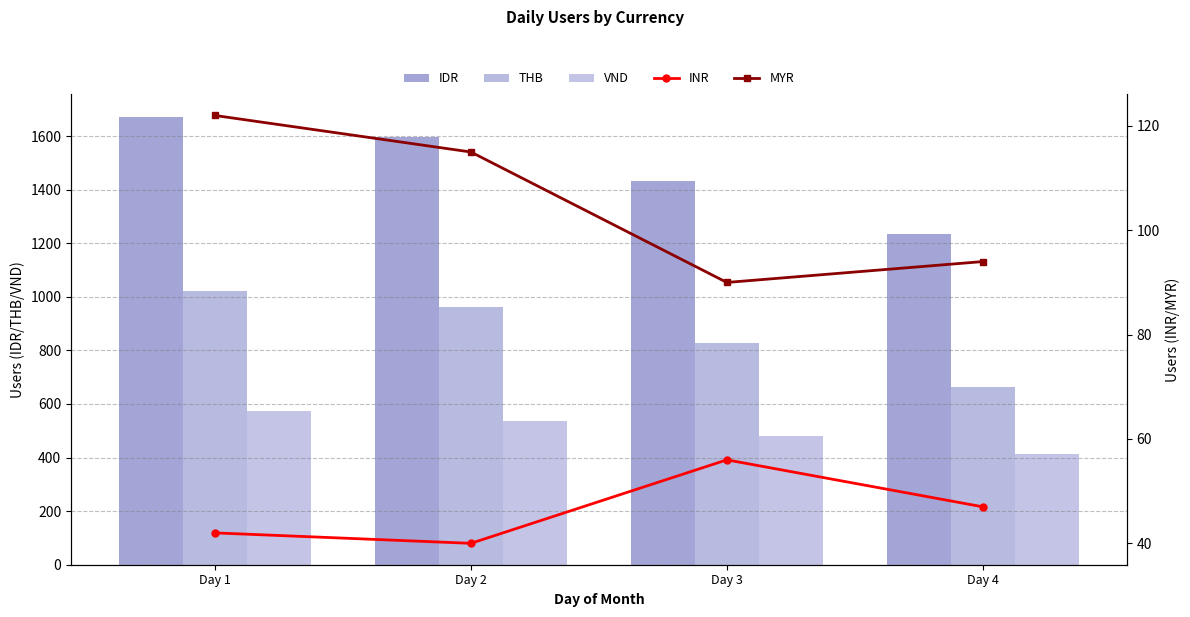

How many categories are shown in the chart?

4